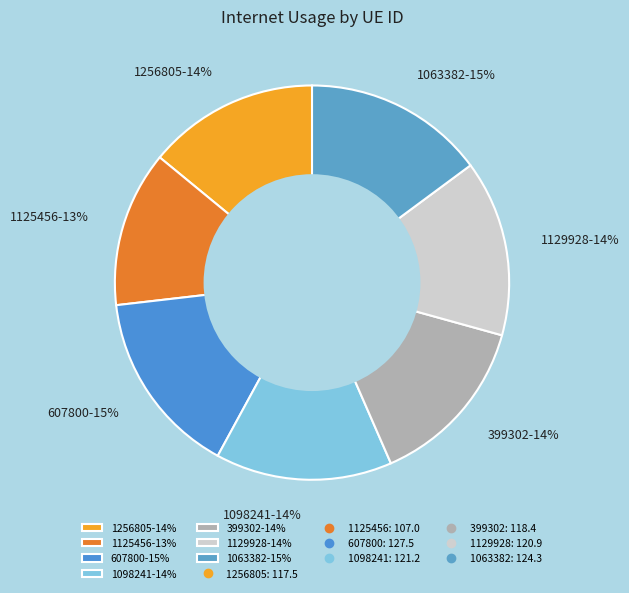

Approximately how many times larger is the value at 607800 compared to 1256805?

1.1